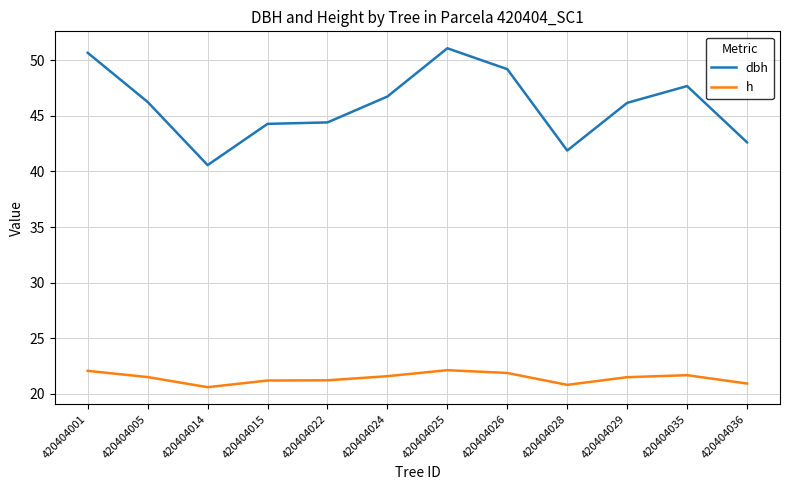

What is the difference between the highest and lowest values at 420404026?

27.3